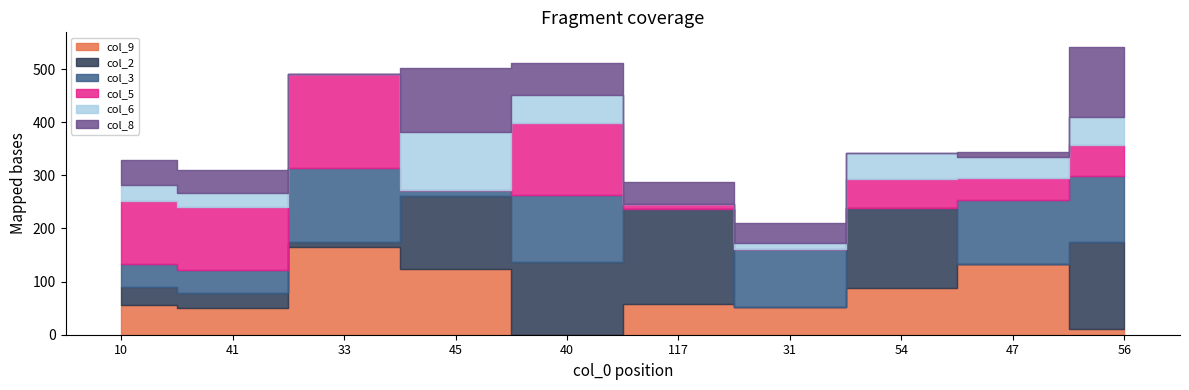

Does the chart have visible grid lines?

No